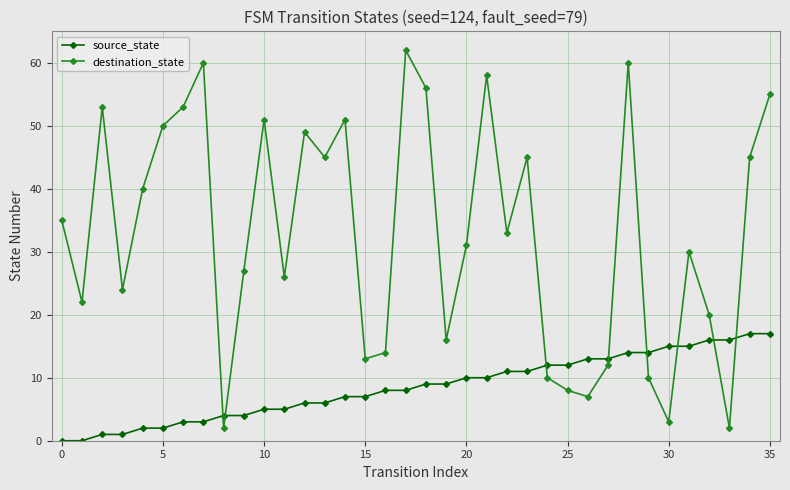

How many distinct data groups are displayed?

2